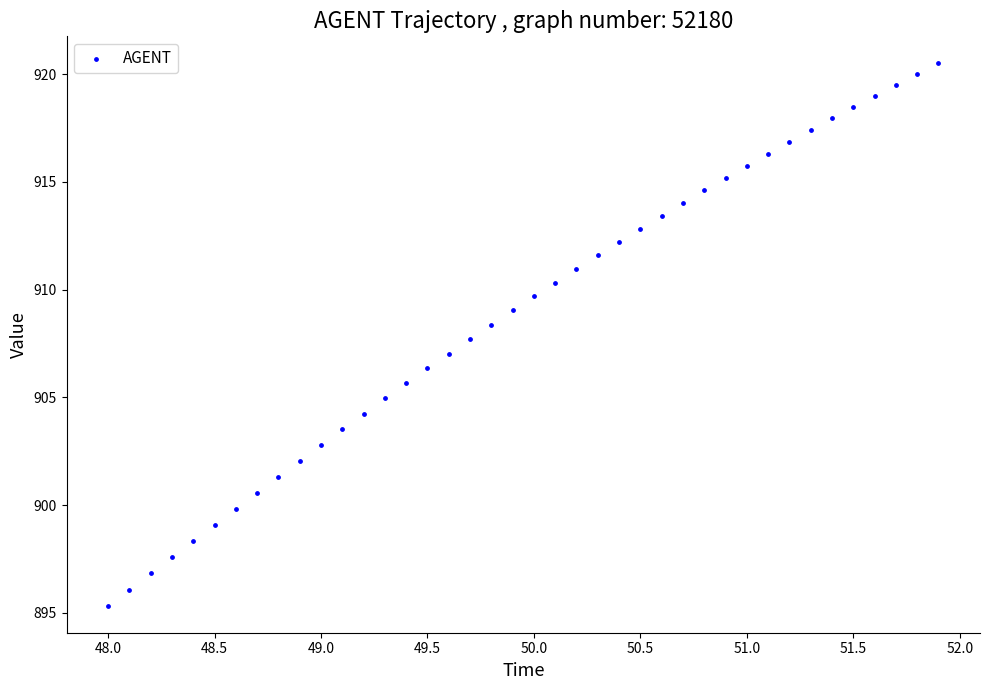

What is the range of X values (max minus min)?

3.9